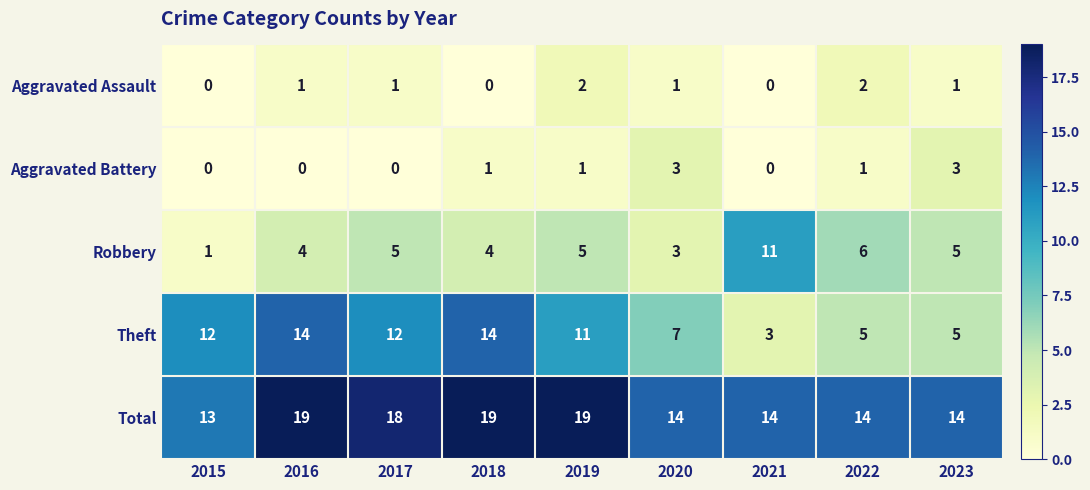

At how many categories does at least one series exceed 1?

9